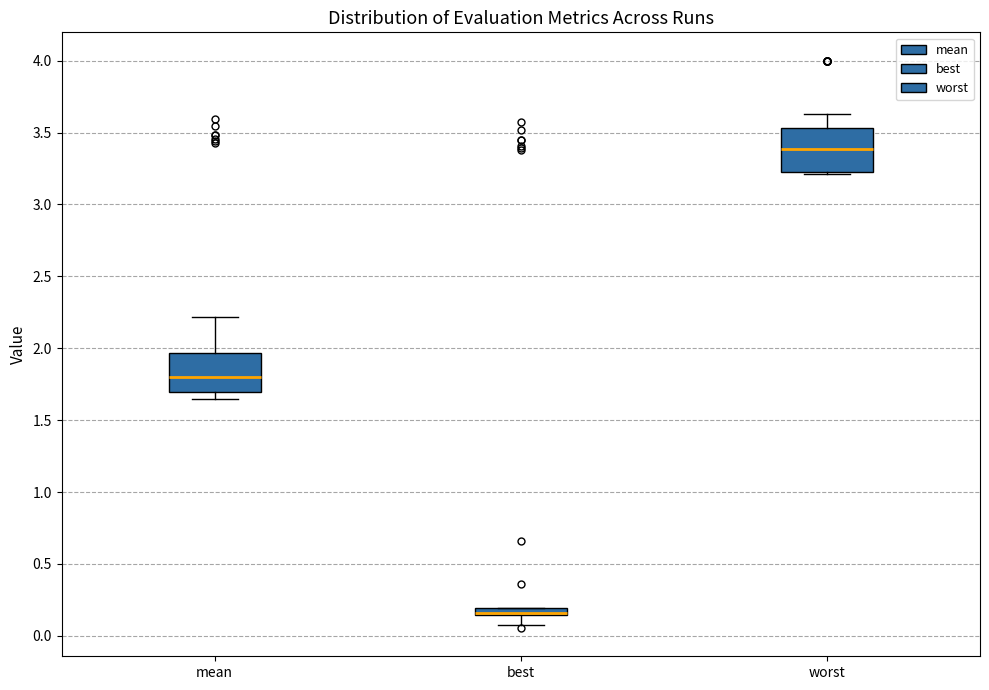

Where is the upper edge of the box for mean on the y-axis? The values are not printed on the chart, so give them approximately, as read against the axis.

1.95